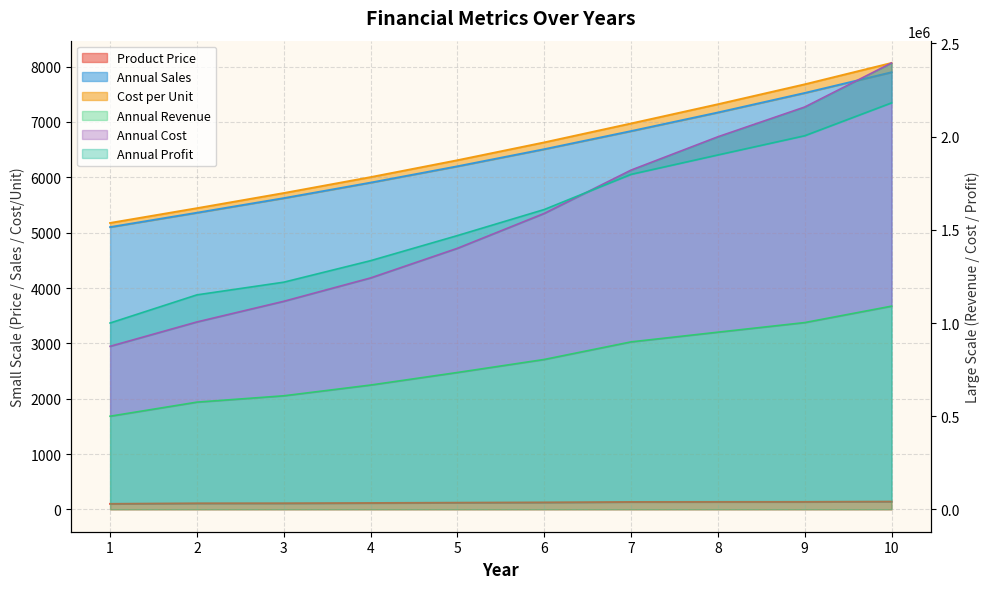

Is it true that Annual Revenue equals 379730.9 at 1?

False